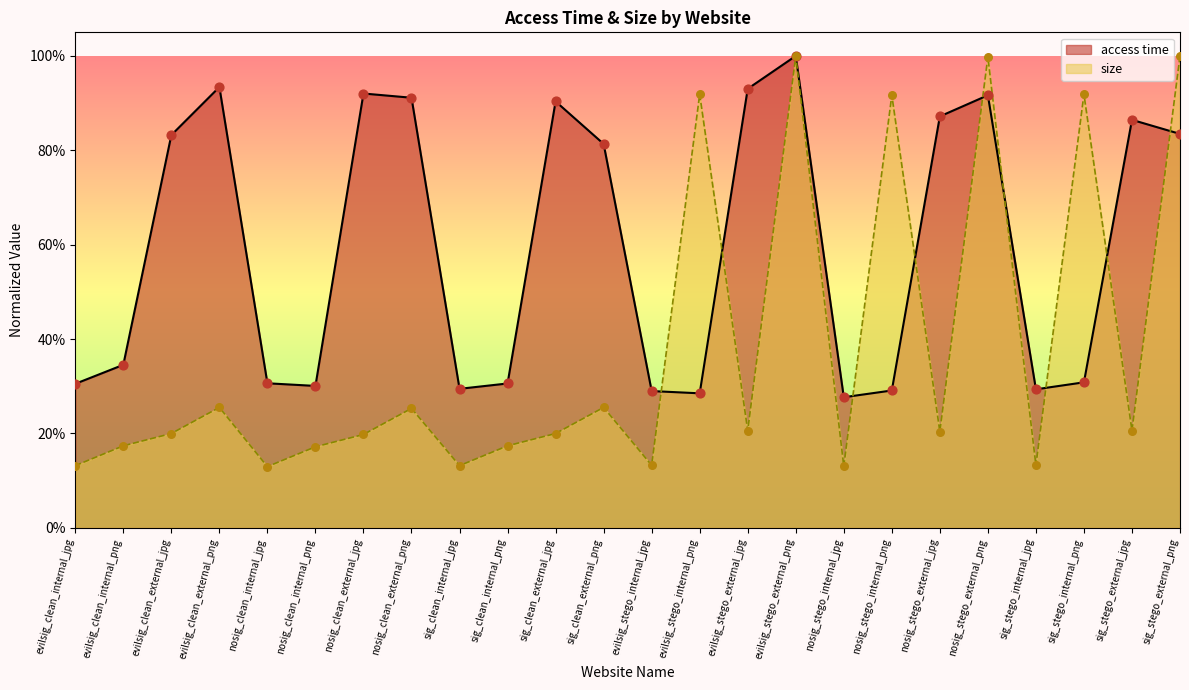

Which series contains the lowest Y value?

size